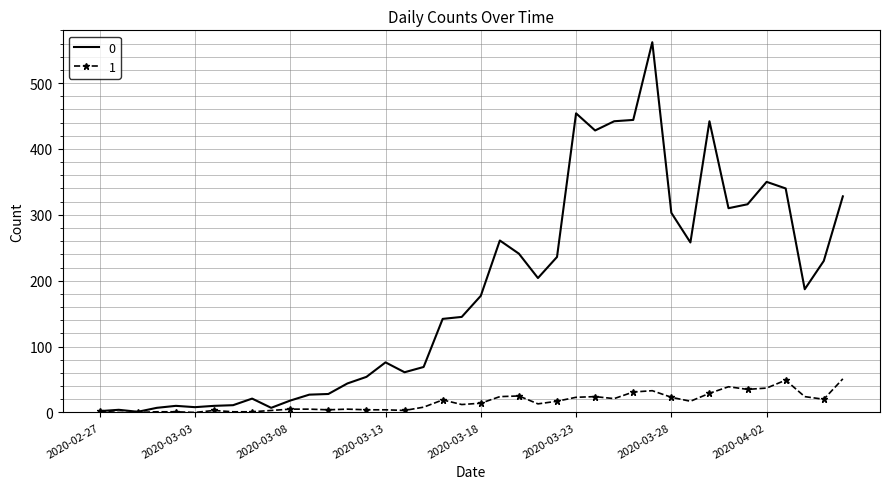

List the series in order of their overall mean, highest first.

0, 1